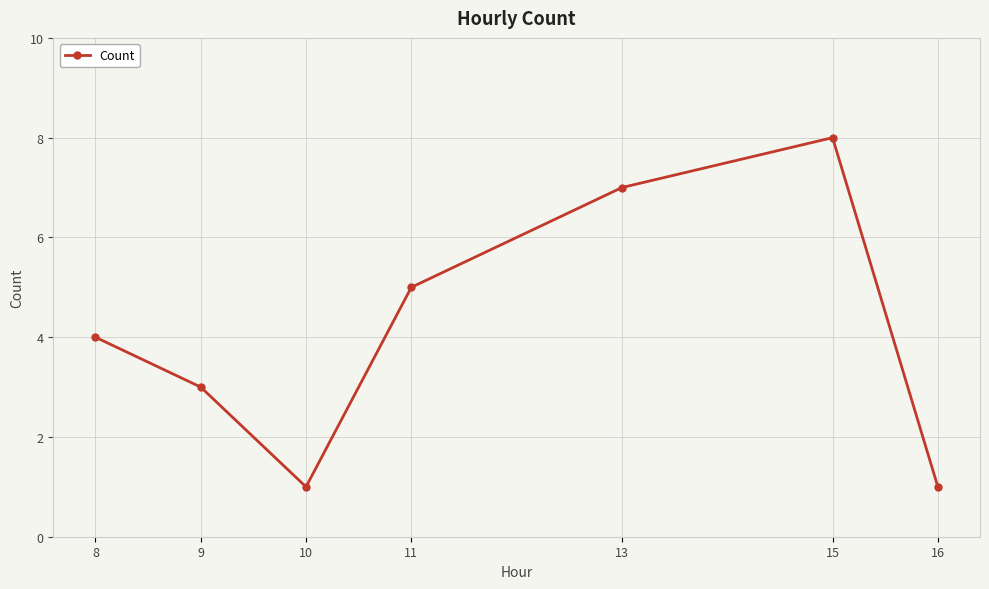

Is it true that the value at 13 is 12?

False